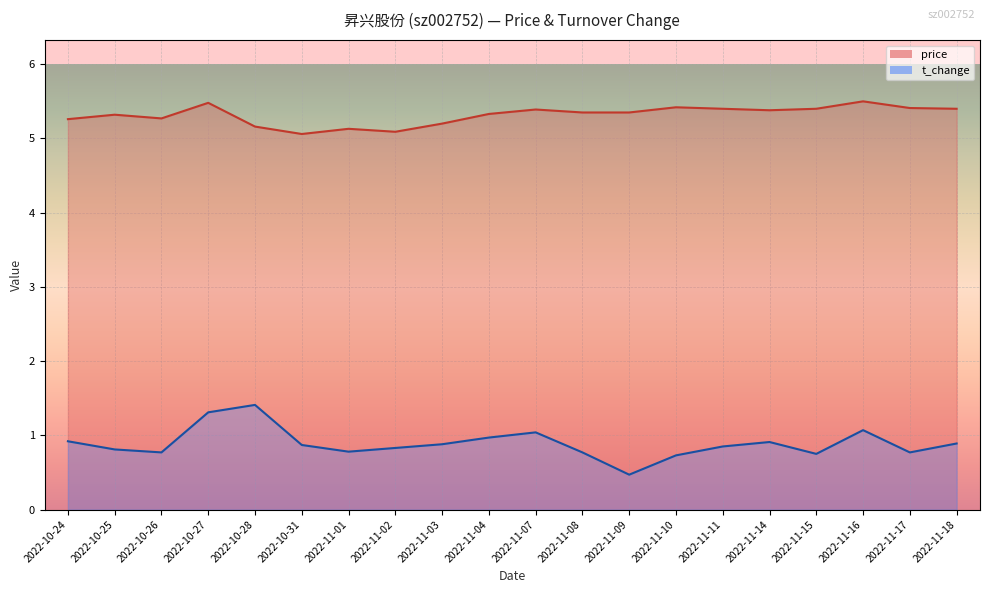

Reading right to left, transcribe all the data shown in this chart.

price: 2022-11-18=5.4	2022-11-17=5.4	2022-11-16=5.5	2022-11-15=5.4	2022-11-14=5.4	2022-11-11=5.4	2022-11-10=5.4	2022-11-09=5.3	2022-11-08=5.3	2022-11-07=5.4	2022-11-04=5.3	2022-11-03=5.2	2022-11-02=5.1	2022-11-01=5.1	2022-10-31=5.1	2022-10-28=5.2	2022-10-27=5.5	2022-10-26=5.3	2022-10-25=5.3	2022-10-24=5.3
t_change: 2022-11-18=0.9	2022-11-17=0.8	2022-11-16=1.1	2022-11-15=0.8	2022-11-14=0.9	2022-11-11=0.8	2022-11-10=0.7	2022-11-09=0.5	2022-11-08=0.8	2022-11-07=1.0	2022-11-04=1.0	2022-11-03=0.9	2022-11-02=0.8	2022-11-01=0.8	2022-10-31=0.9	2022-10-28=1.4	2022-10-27=1.3	2022-10-26=0.8	2022-10-25=0.8	2022-10-24=0.9